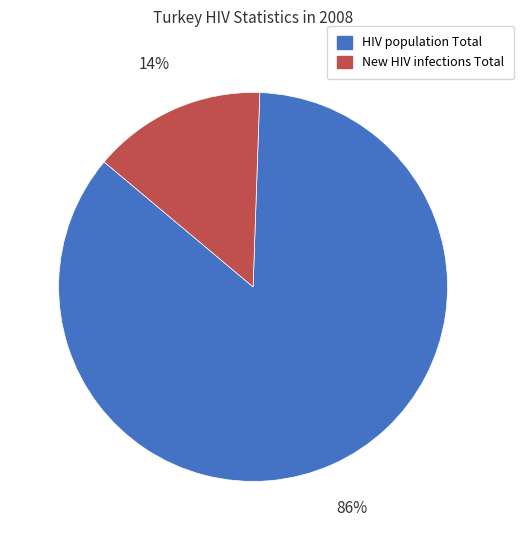

Between New HIV infections Total and HIV population Total, which is larger?

HIV population Total